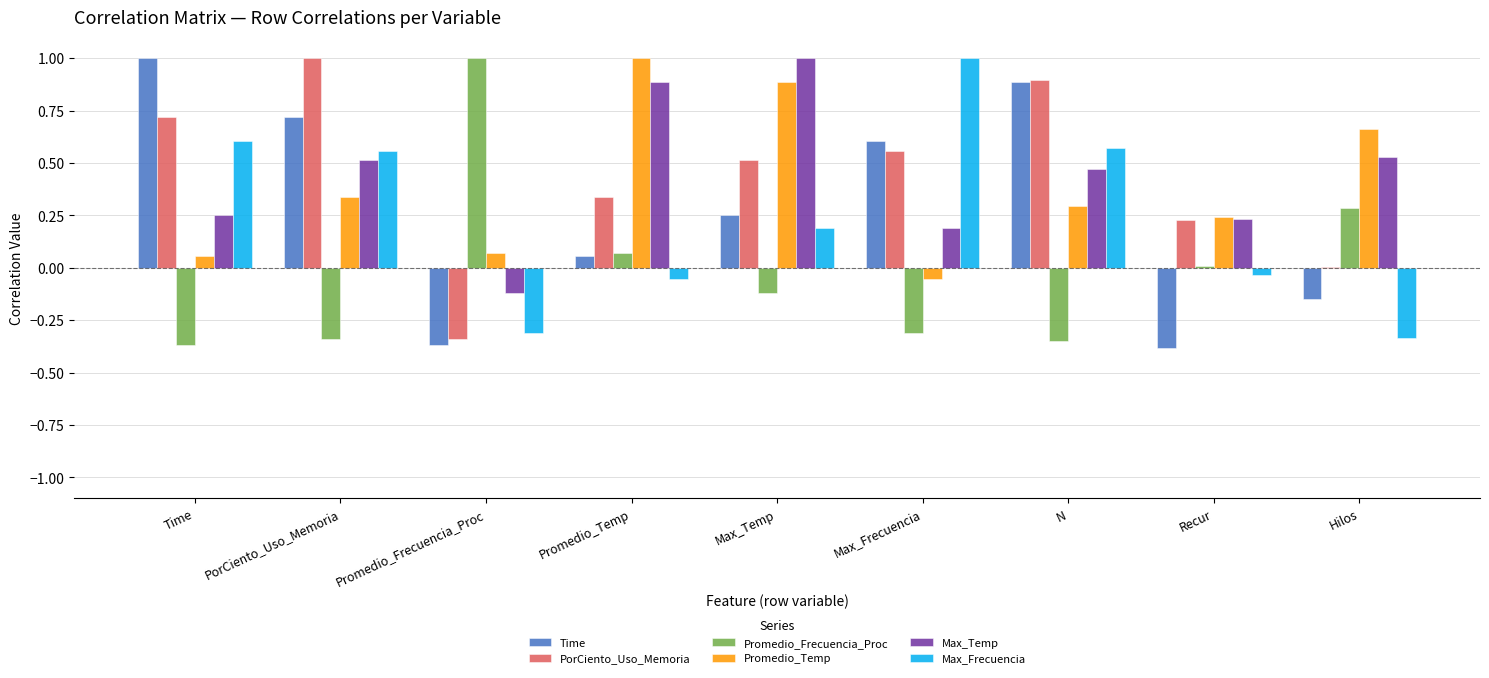

Is it true that PorCiento_Uso_Memoria equals 1.1 at Time?

False